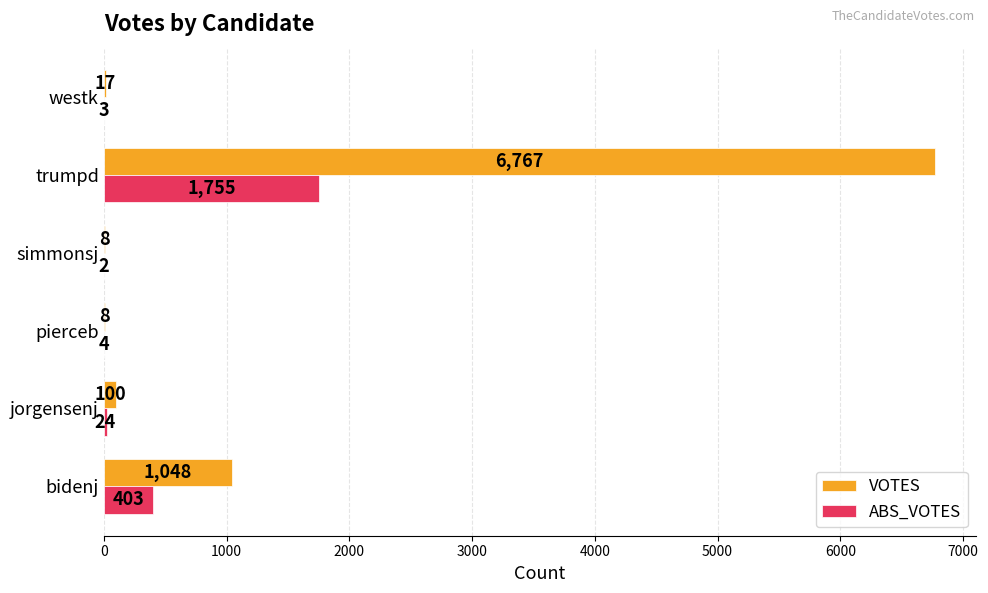

What value does the ABS_VOTES series have at jorgensenj, to the nearest 10?

20